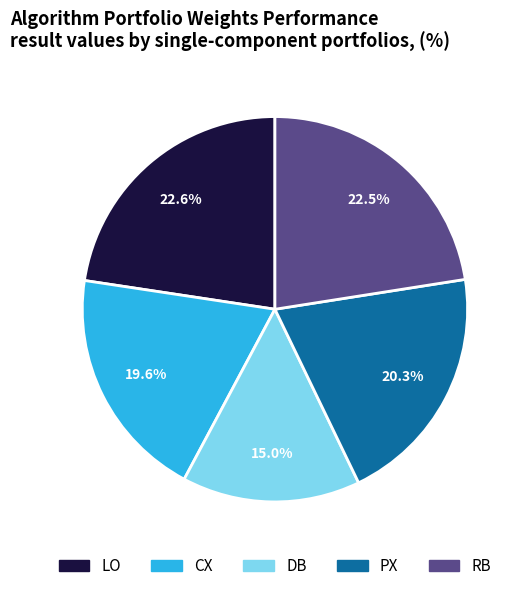

Between PX and RB, which is larger?

RB